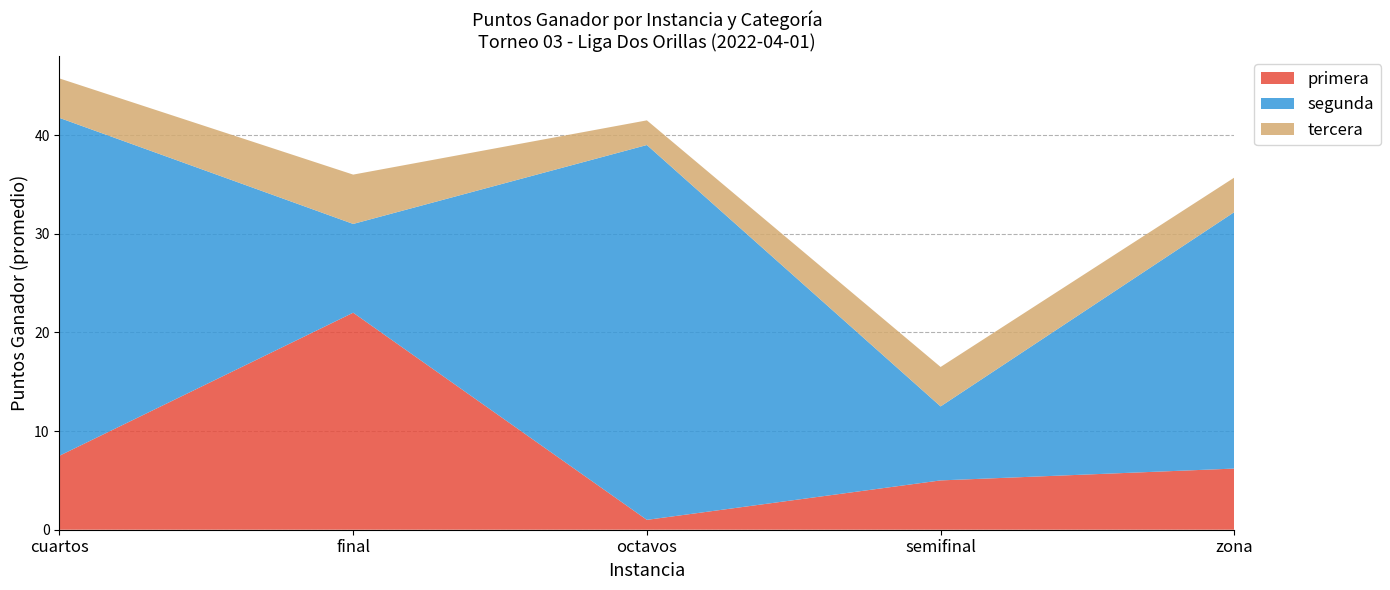

Reading left to right, transcribe the values for primera.

cuartos=7.5	final=22.0	octavos=1.0	semifinal=5.0	zona=6.2